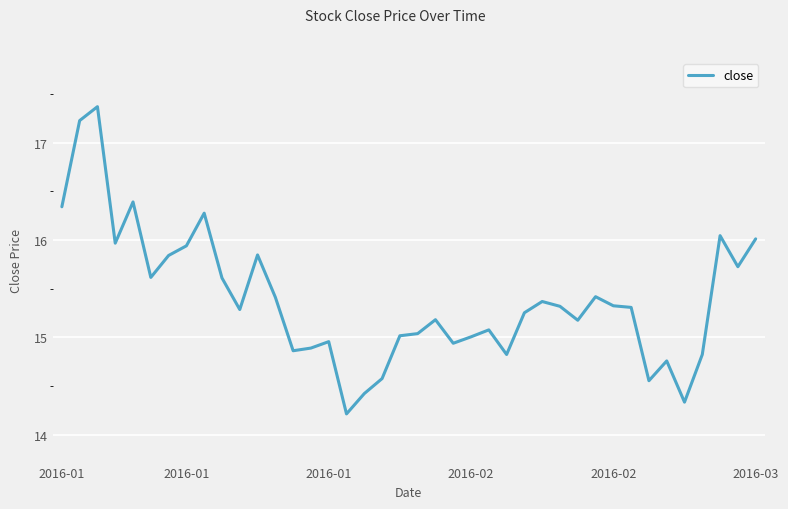

What is the difference between the maximum and minimum values?

3.2